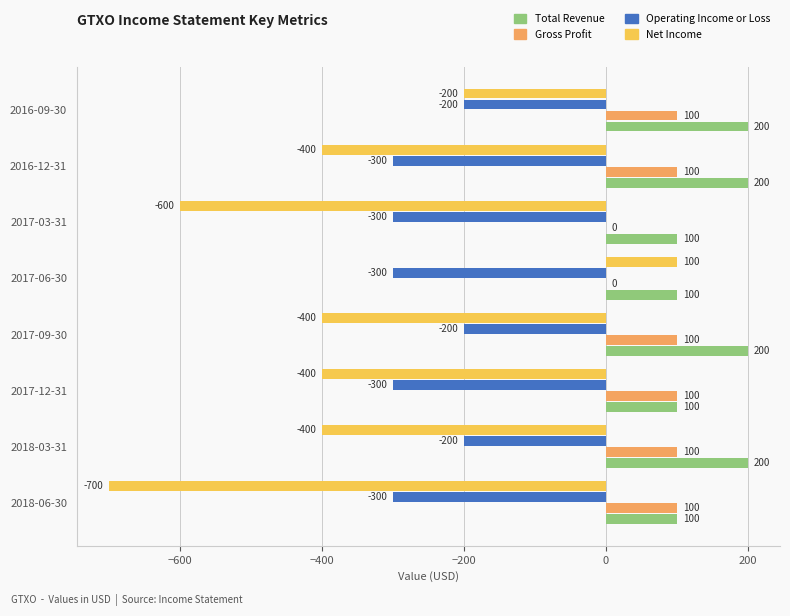

Which series has the widest spread of values?

Net Income